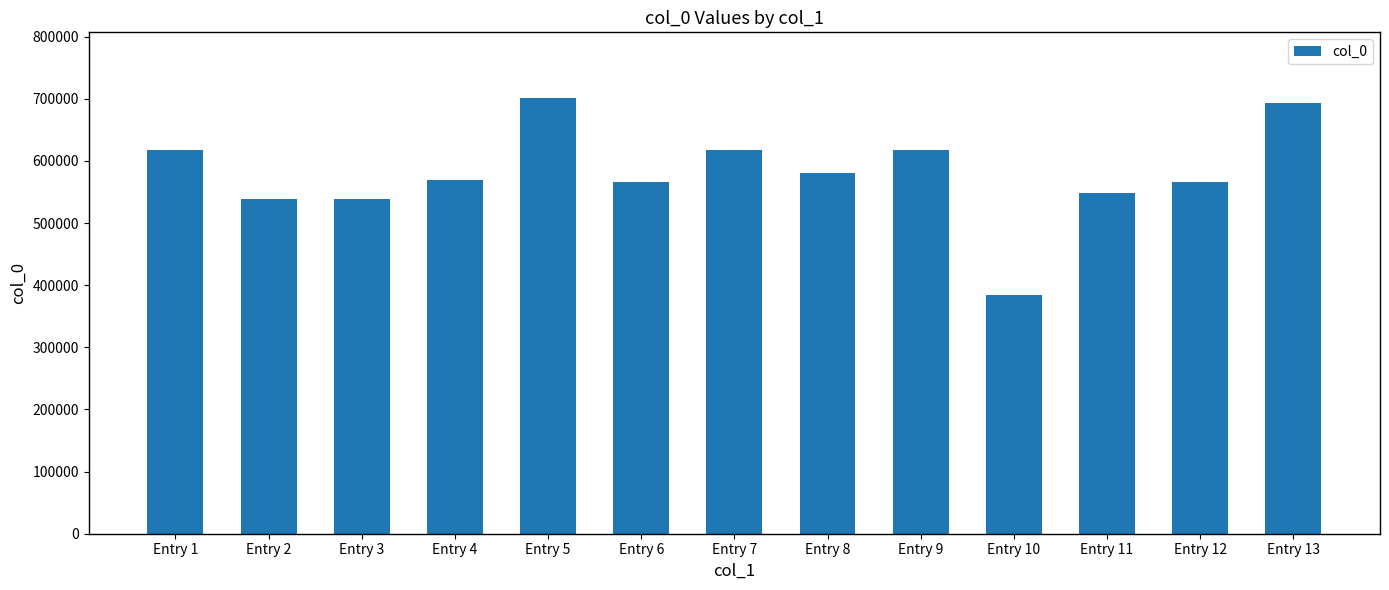

What is the average value?

579959